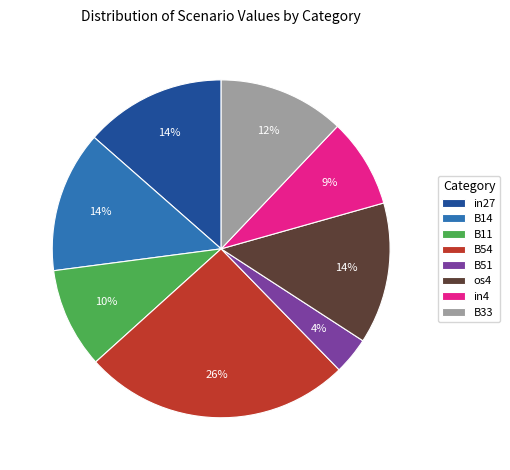

How many segments does this pie chart have?

8